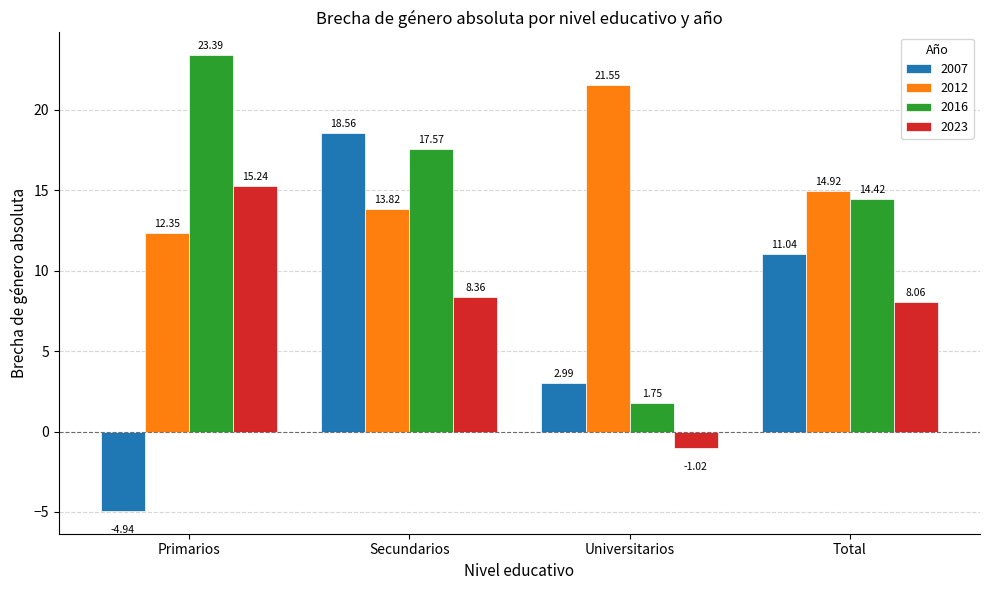

Rank the series by their maximum value, from lowest to highest.

2023, 2007, 2012, 2016